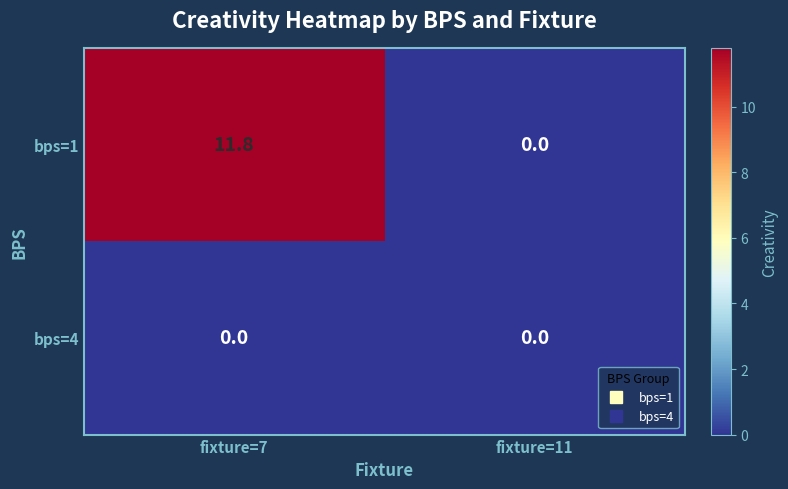

Which series has the largest total across all categories?

bps=1